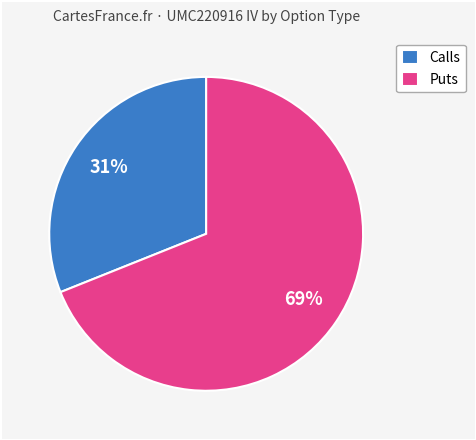

True or false: Puts accounts for 79% of the total.

False